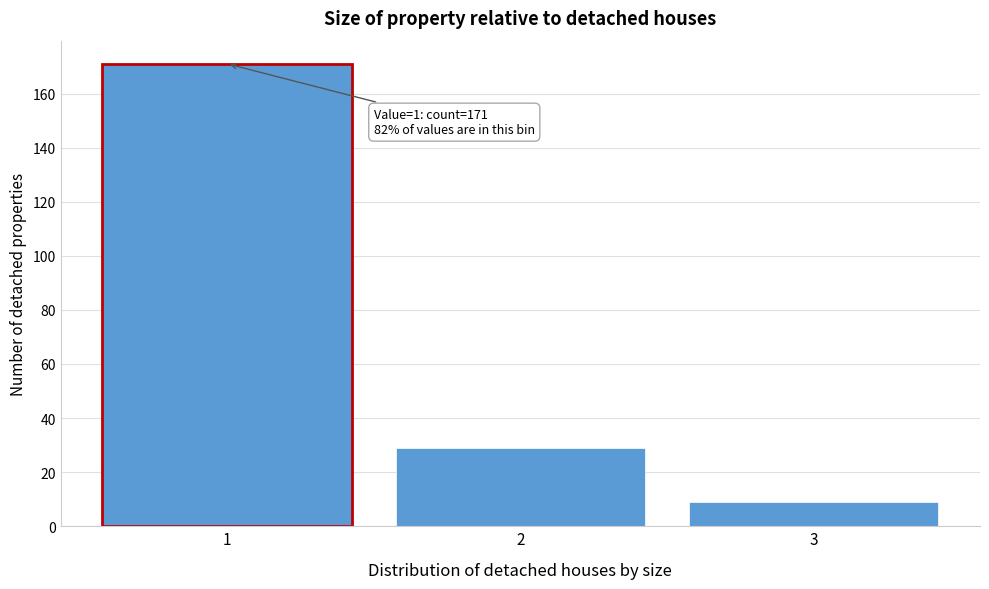

Reading left to right, transcribe all the data shown in this chart.

171	29	9